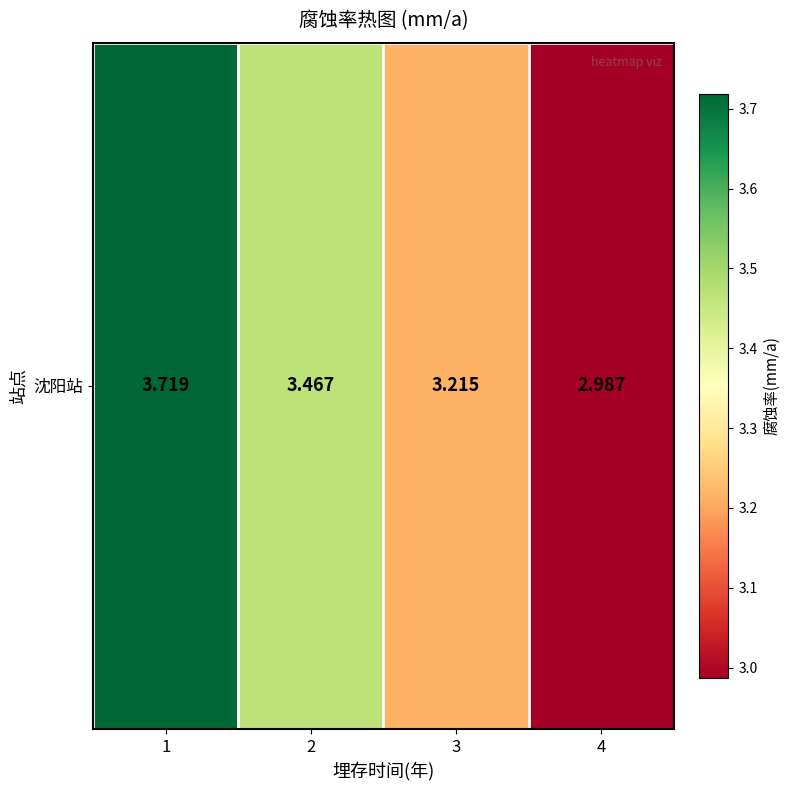

Between 2 and 1, which is larger?

1